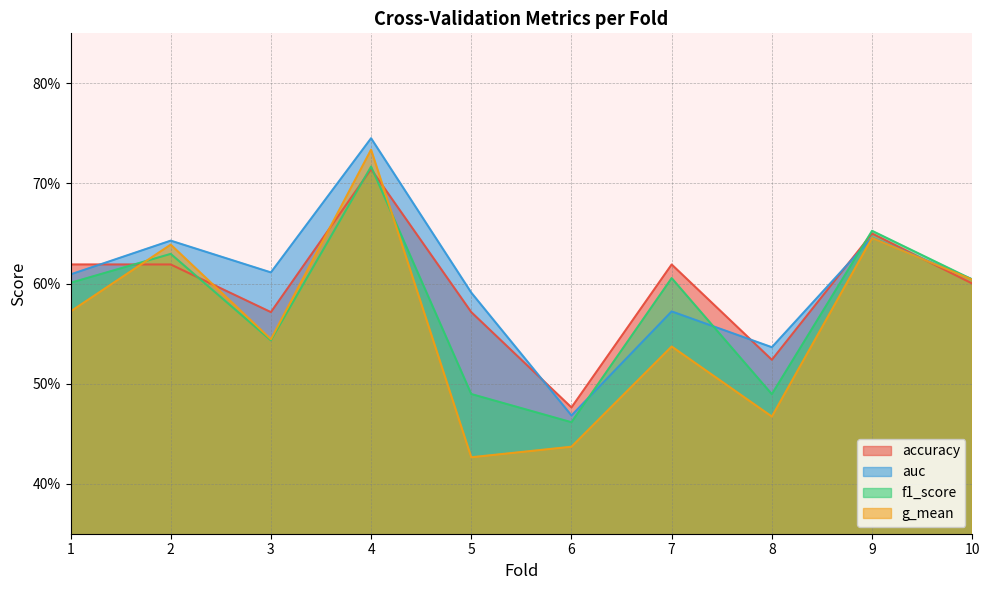

What is the value of the f1_score point at the 1st from the left?

0.6